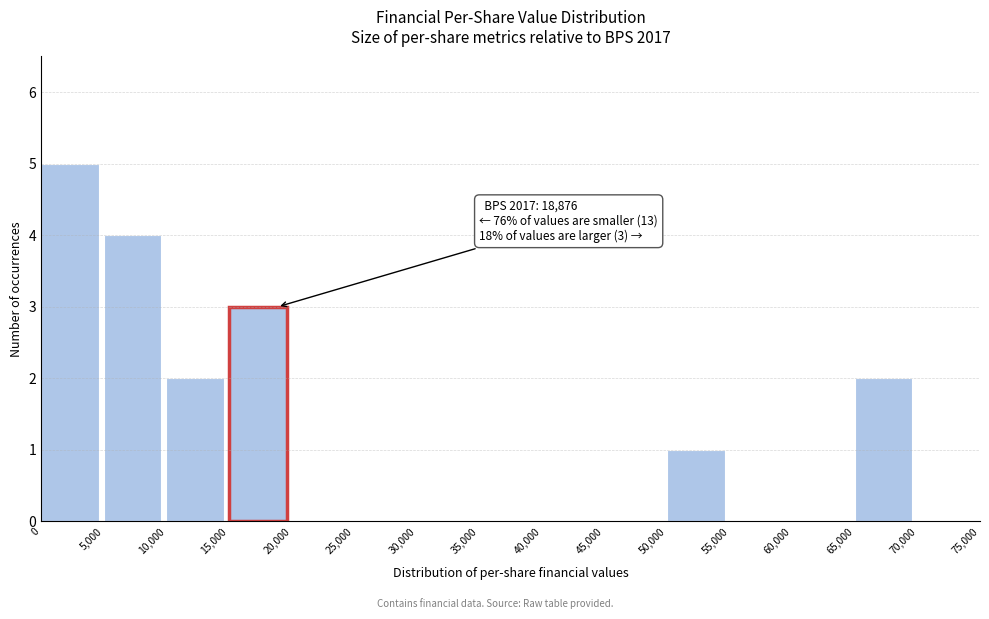

Over which range of the x-axis is the bar tallest?

0 to 5,000